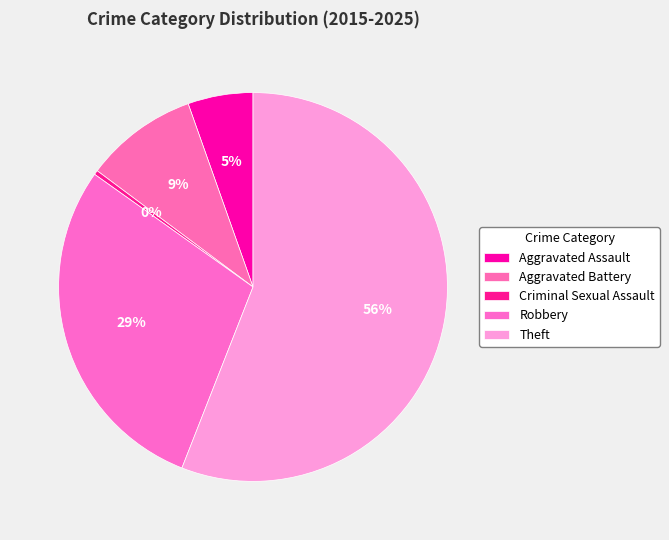

The Robbery slice represents 32% of the pie. True or false?

False